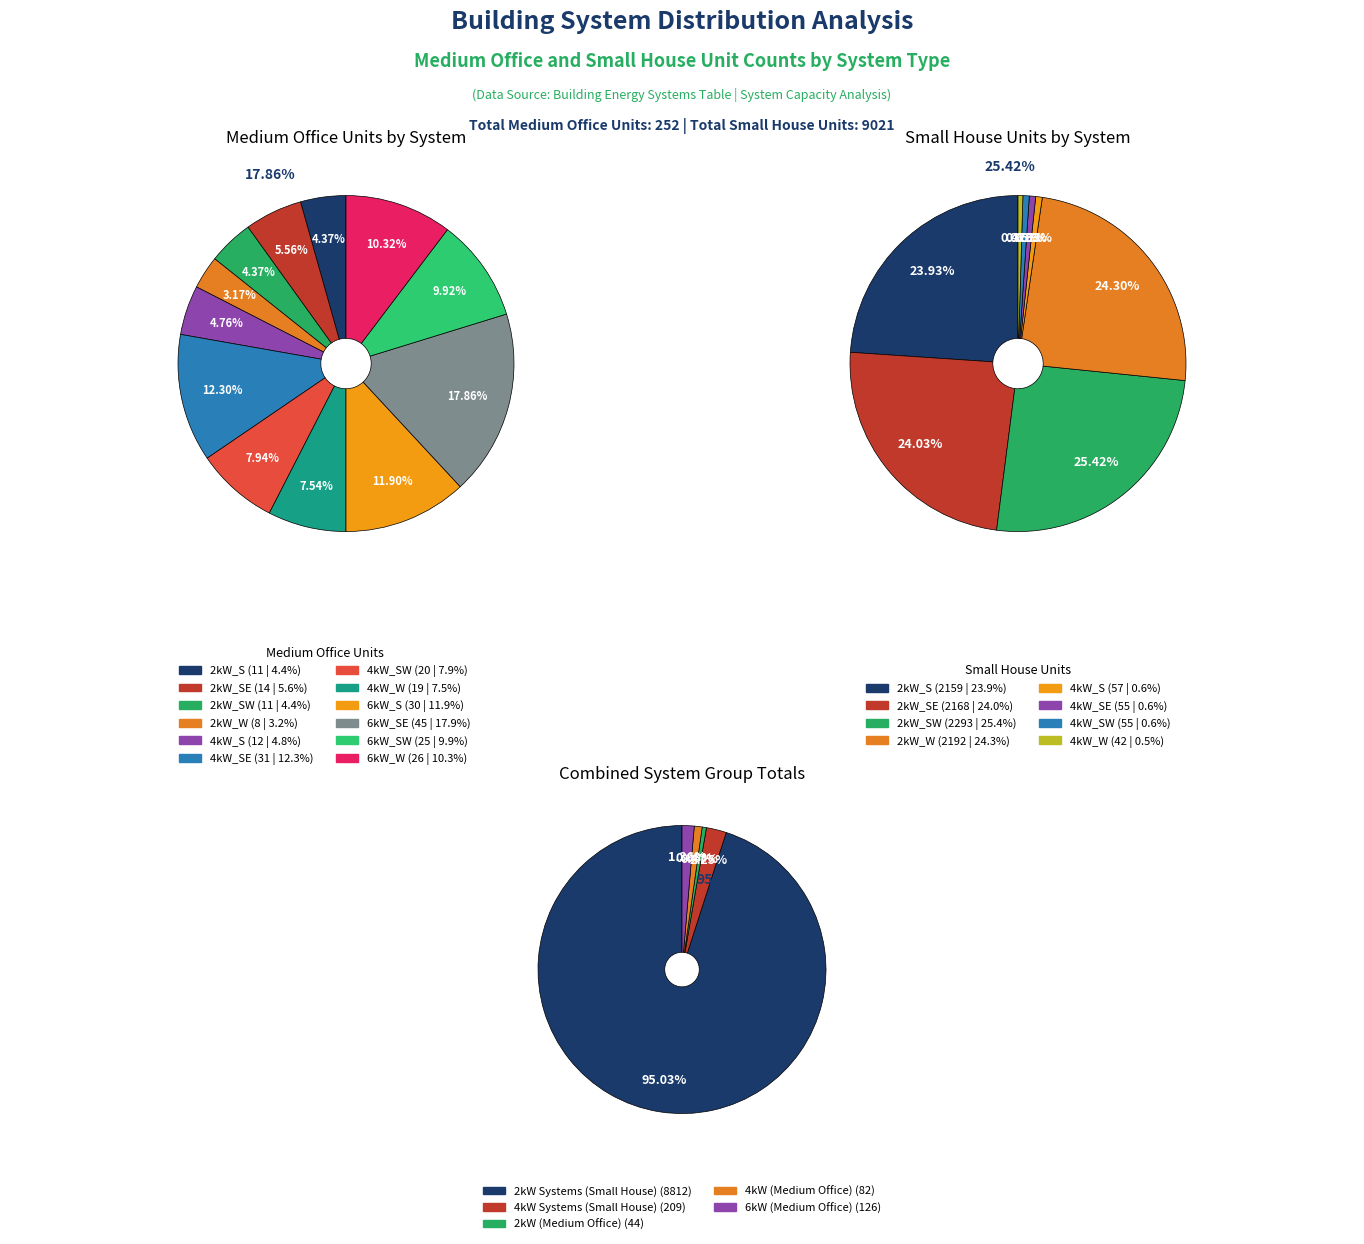

What percentage is NOT represented by 2?

95.6%